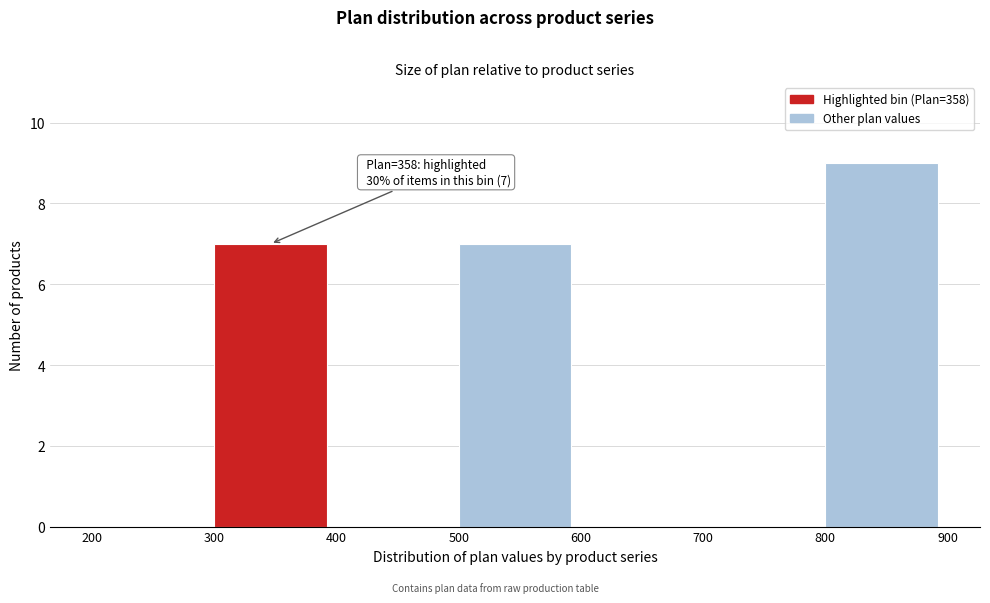

Which range on the x-axis has the tallest bar?

800 to 900